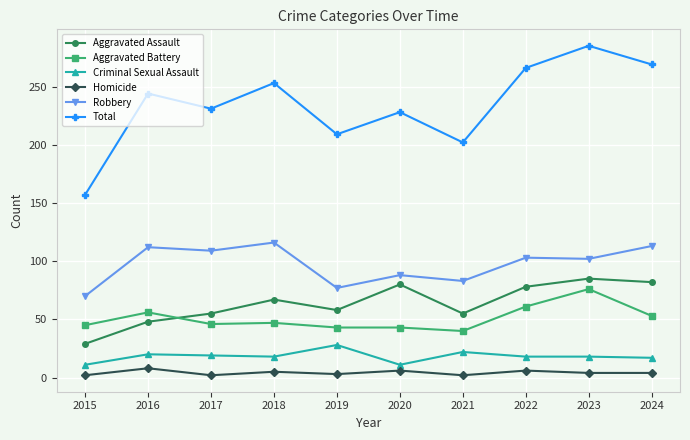

Rank the categories by Total value from highest to lowest.

2023, 2024, 2022, 2018, 2016, 2017, 2020, 2019, 2021, 2015